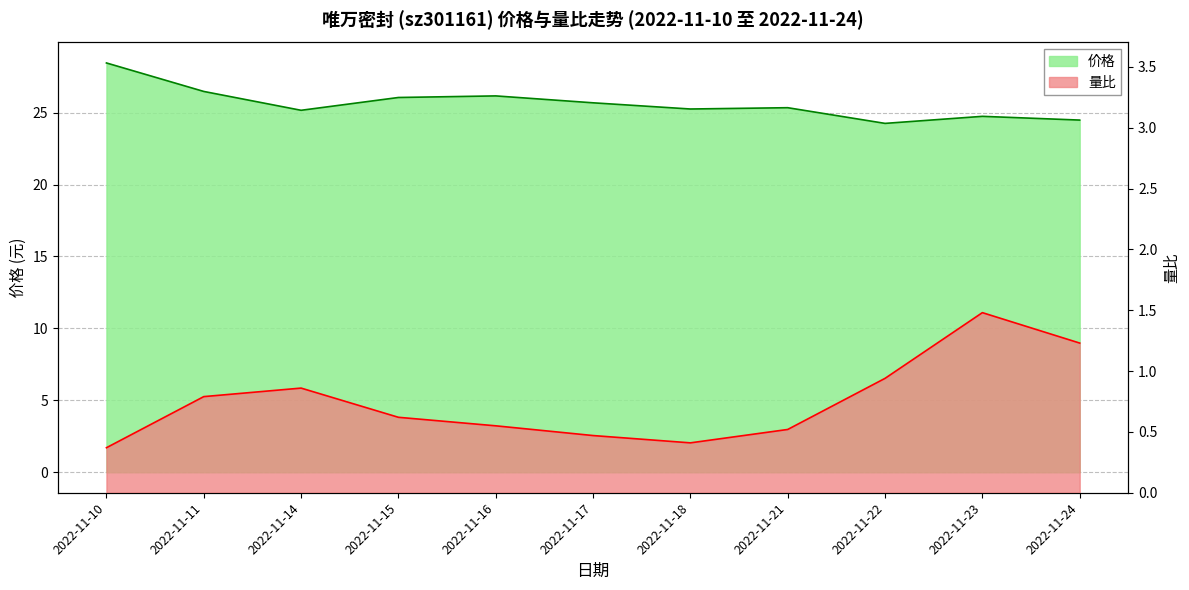

Which category has the highest value in the 量比 series?

2022-11-23